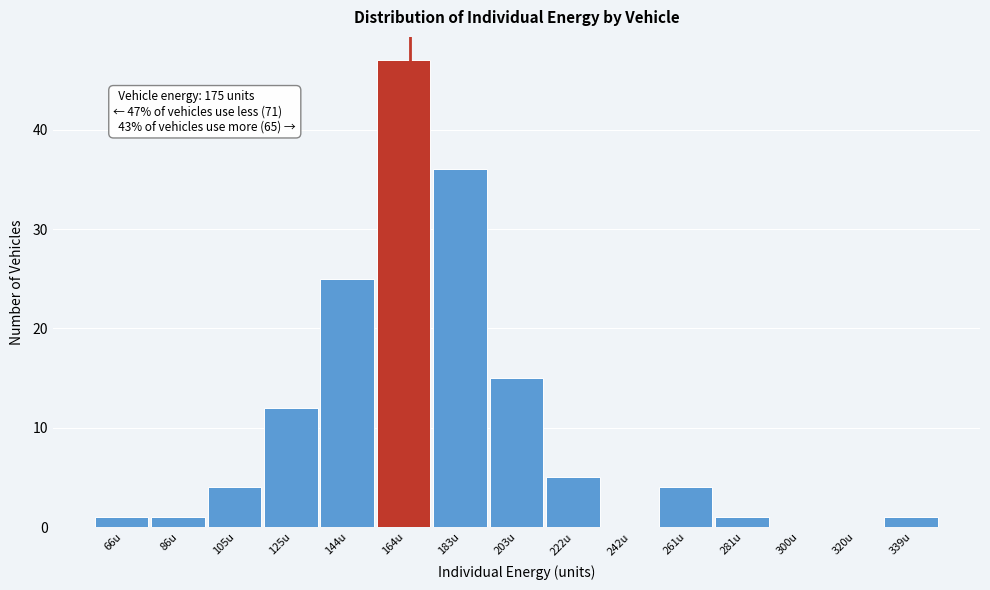

Reading left to right, transcribe all the data shown in this chart.

66u=1	86u=1	105u=4	125u=12	144u=25	164u=47	183u=36	203u=15	222u=5	242u=0	261u=4	281u=1	300u=0	320u=0	339u=1